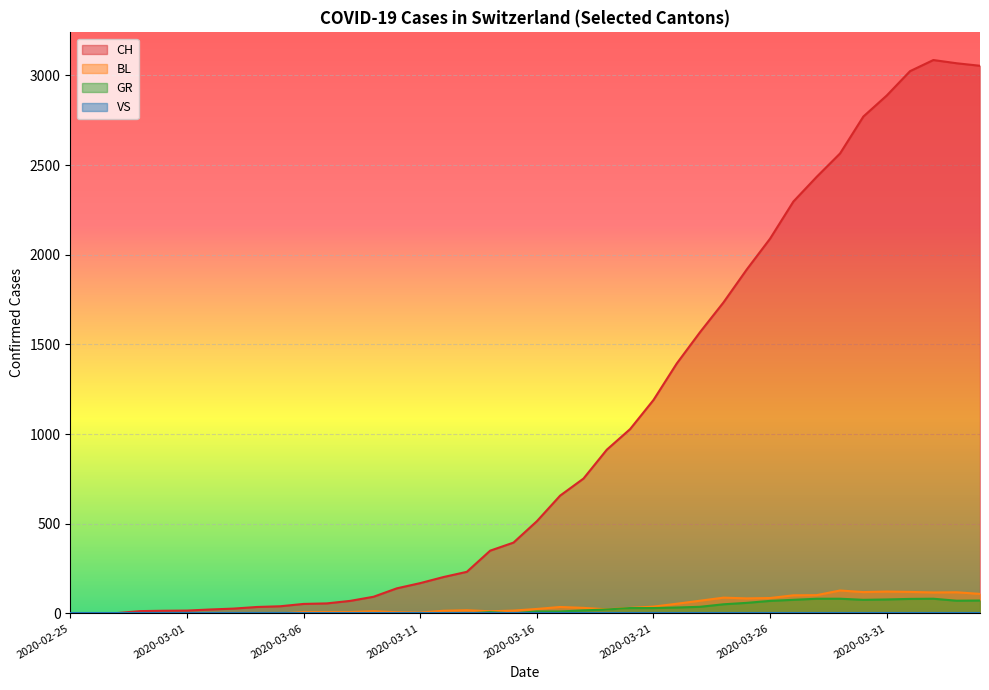

Which category has the highest value in the GR series?

2020-03-28